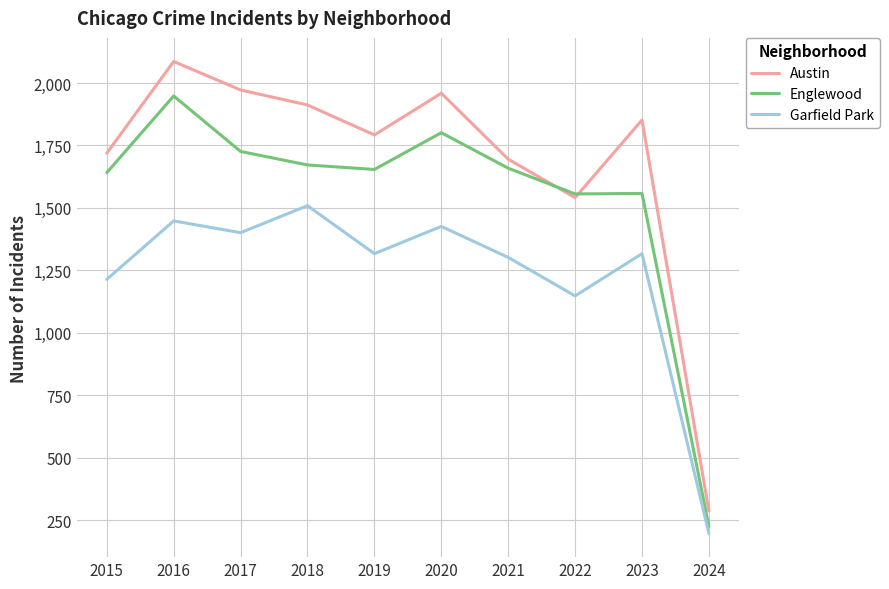

What is the maximum value shown in the chart?

2086